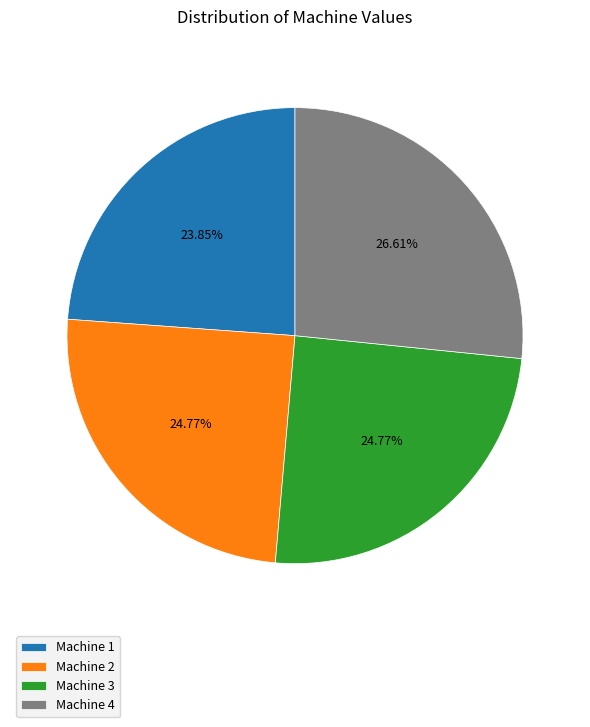

Combined, do Machine 2 and Machine 3 account for over 50%?

No